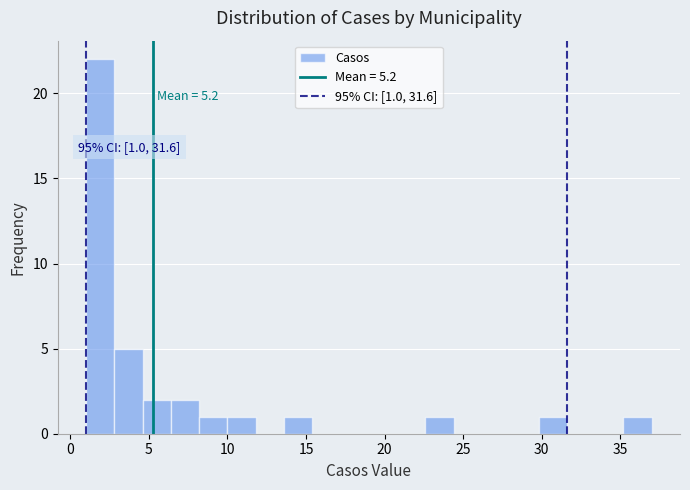

Around what value on the x-axis is the tallest bar? Give the approximate position of its centre, as read against the axis.

2.0